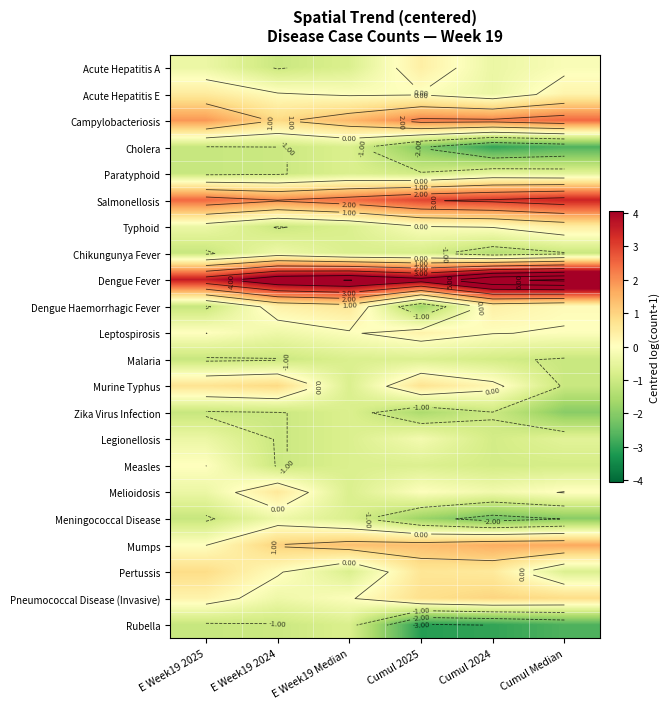

What is the difference between the highest and lowest values at Cumul 2025?

7.5